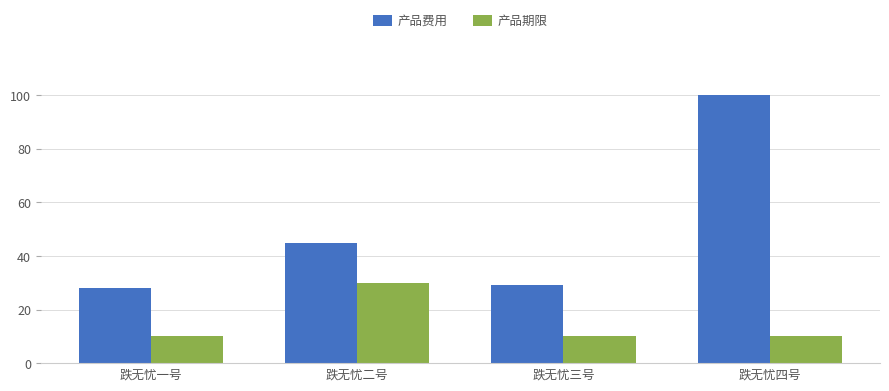

Where is 产品费用 nearest to the value 64?

跌无忧二号